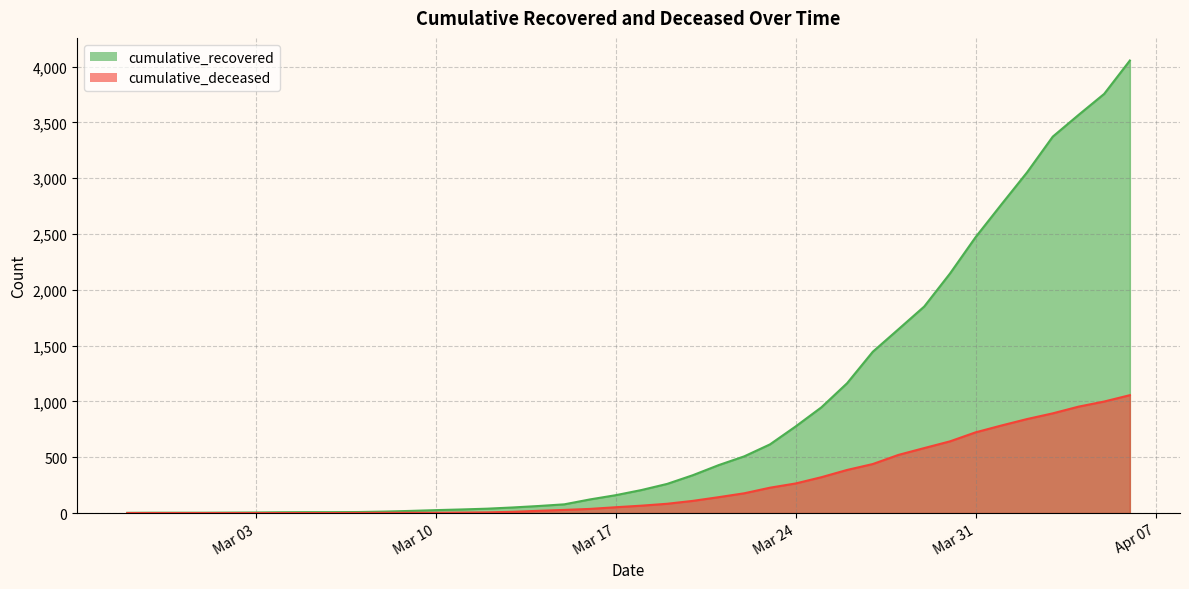

Count the number of data series in this chart.

2